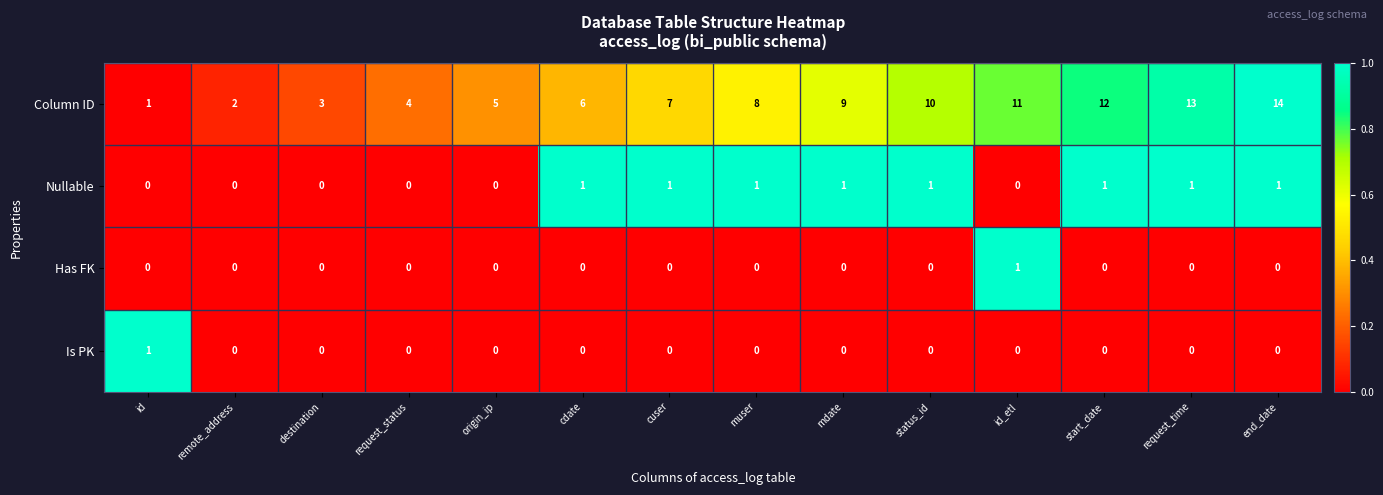

The value of Has FK at origin_ip is 1. True or false?

False